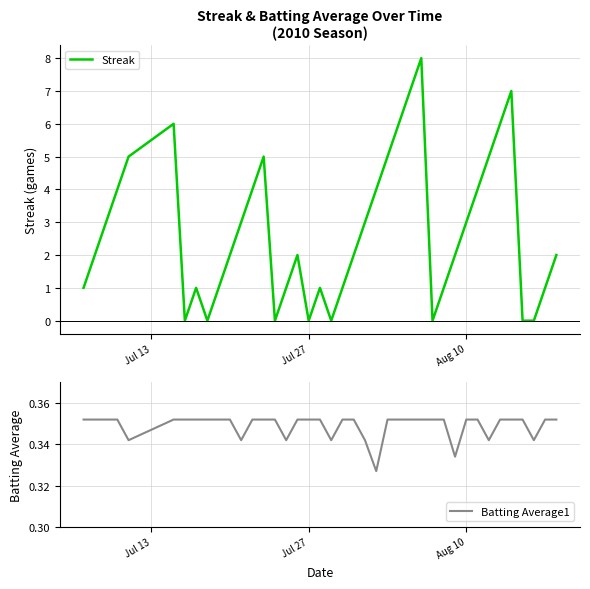

Which series has the largest total across all categories?

Streak